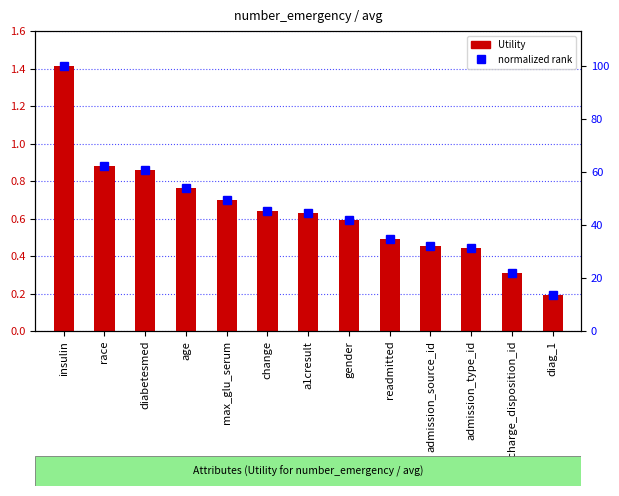

What are all the series names shown in the legend?

Utility, normalized rank (0-100)